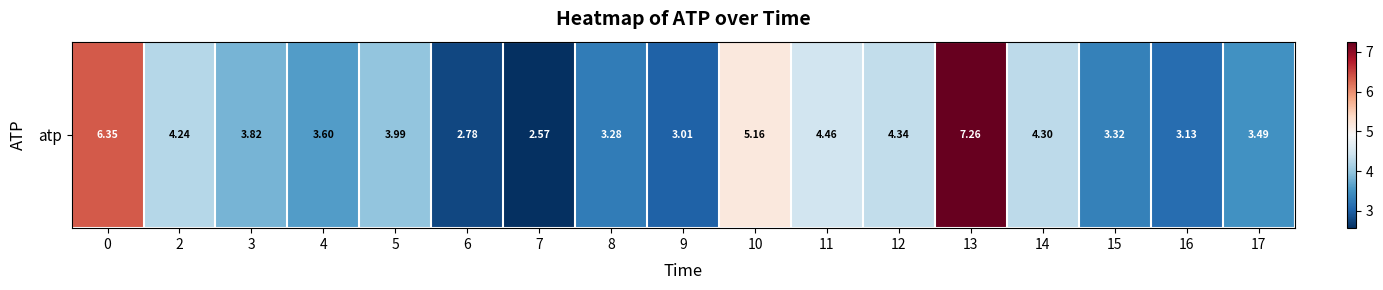

Reading left to right, list all the values displayed in this chart.

6.4	4.2	3.8	3.6	4.0	2.8	2.6	3.3	3.0	5.2	4.5	4.3	7.3	4.3	3.3	3.1	3.5